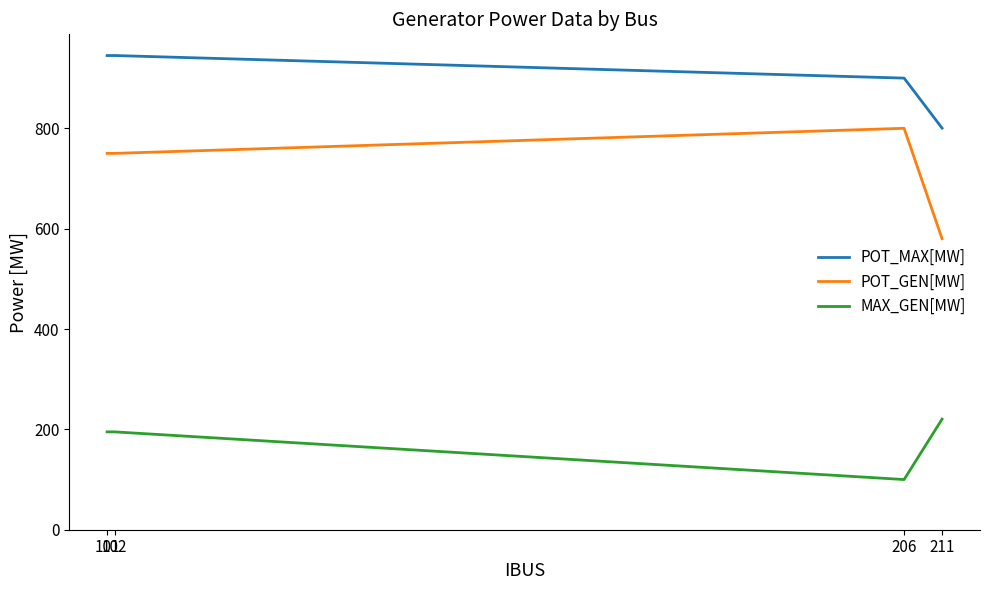

True or false: POT_GEN[MW] has a value of 750.0 at 101.

True